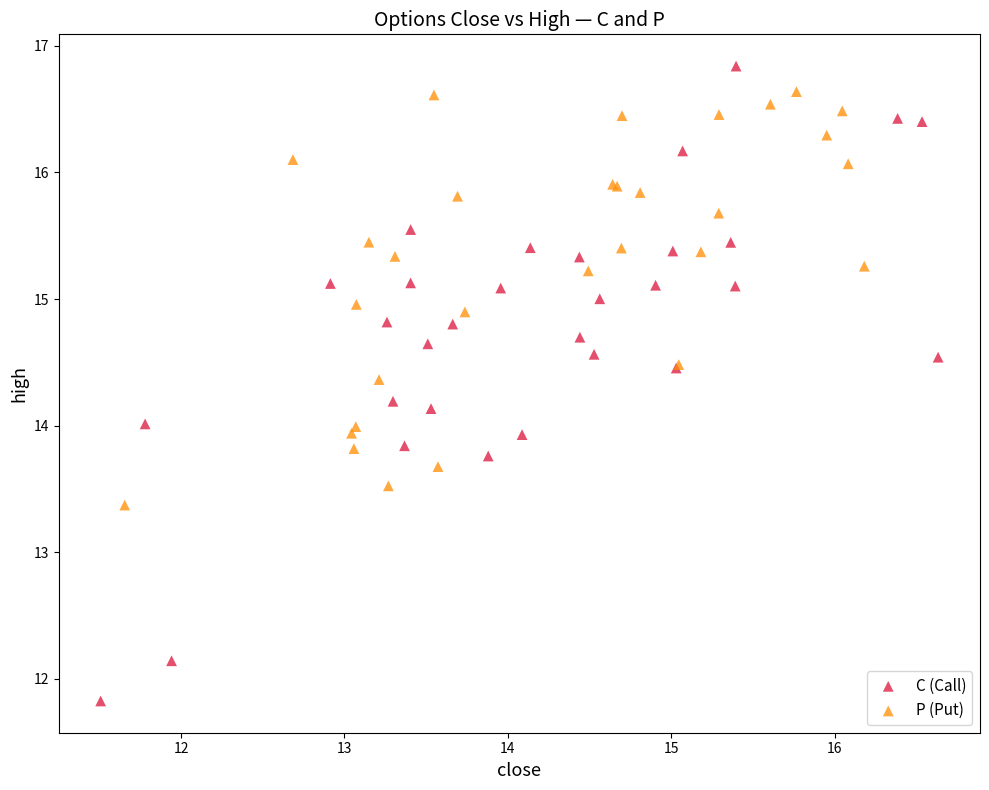

Which series has the widest spread of Y values?

C (Call)